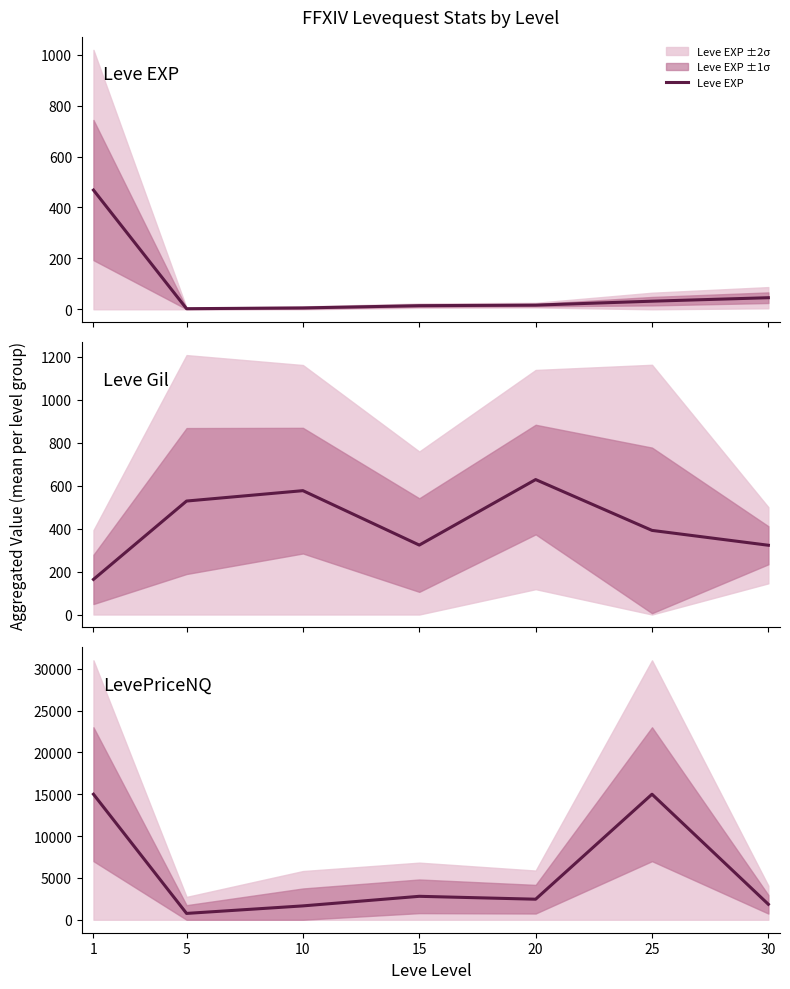

In Leve Gil, how many points are higher than both neighbors (excluding endpoints)?

2